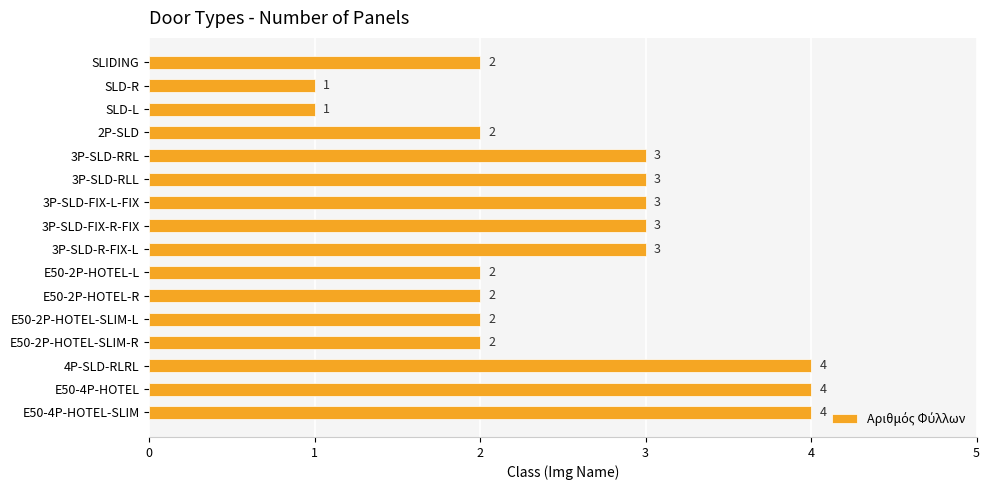

Does the chart contain stacked bars?

No